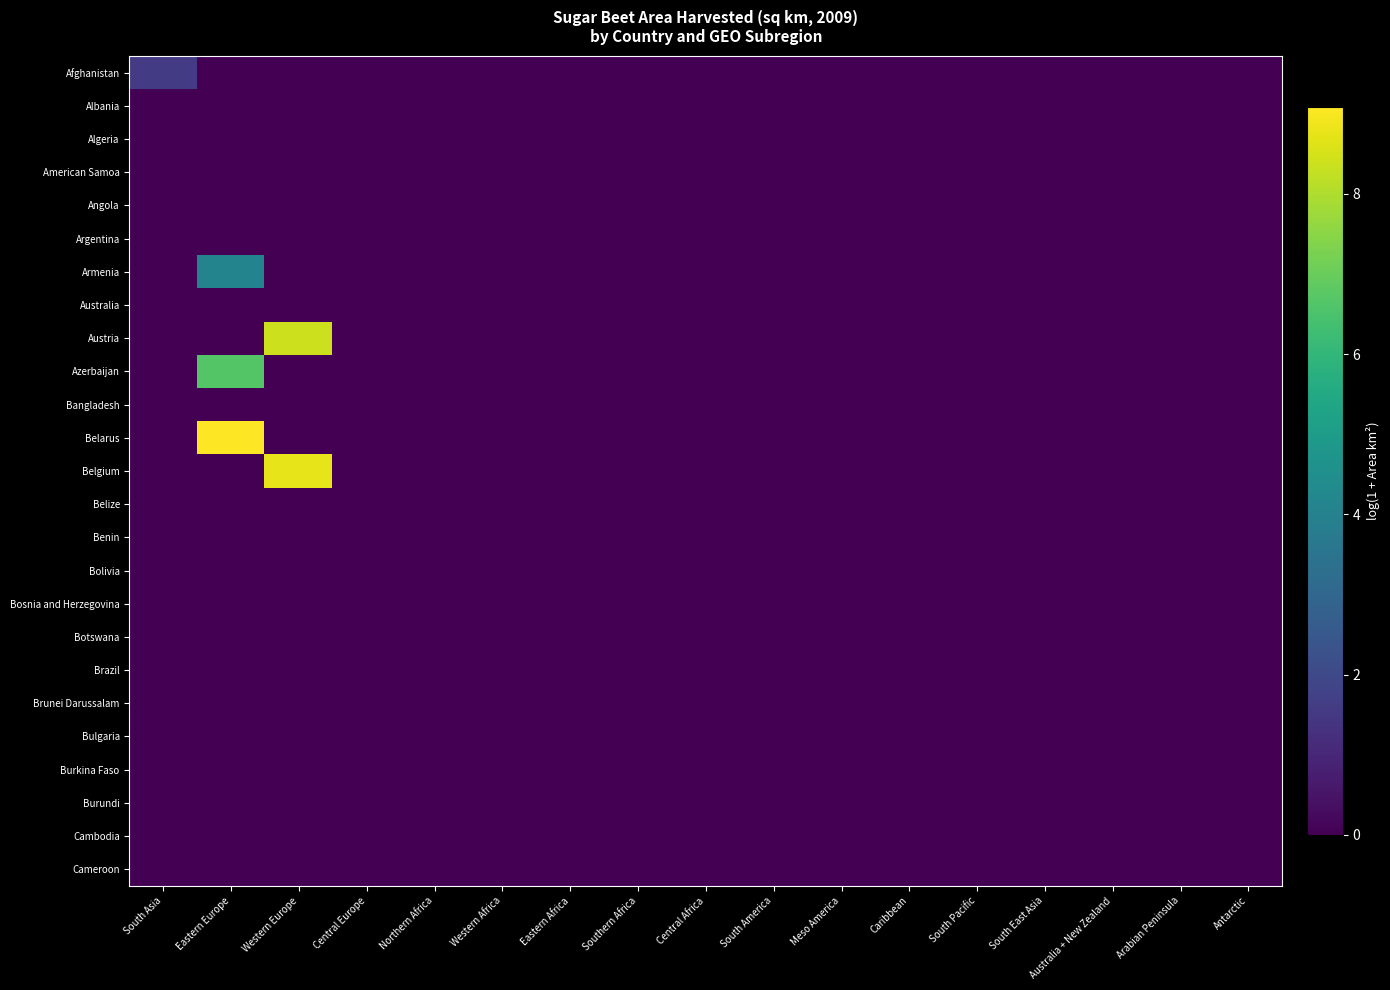

Which label corresponds to the largest value in the chart?

Eastern Europe